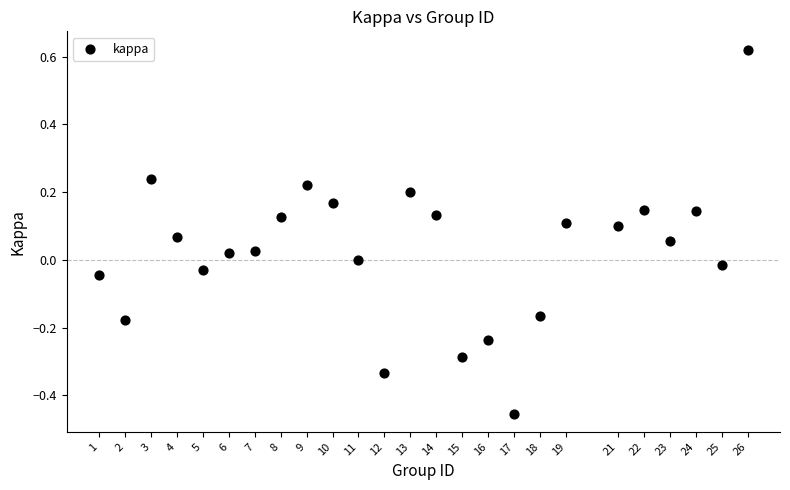

What is the range of X values (max minus min)?

25.0